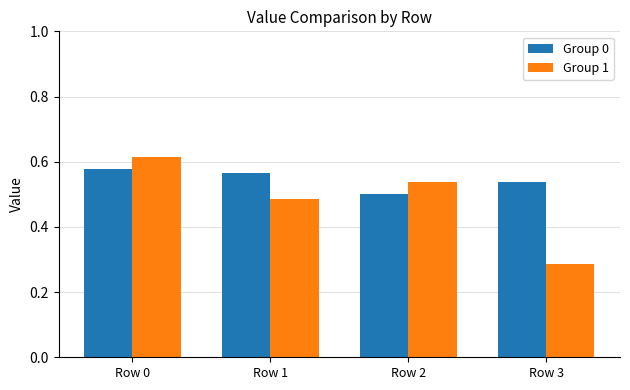

Is the value of Group 1 at Row 1 greater than the value of Group 0 at Row 0?

No